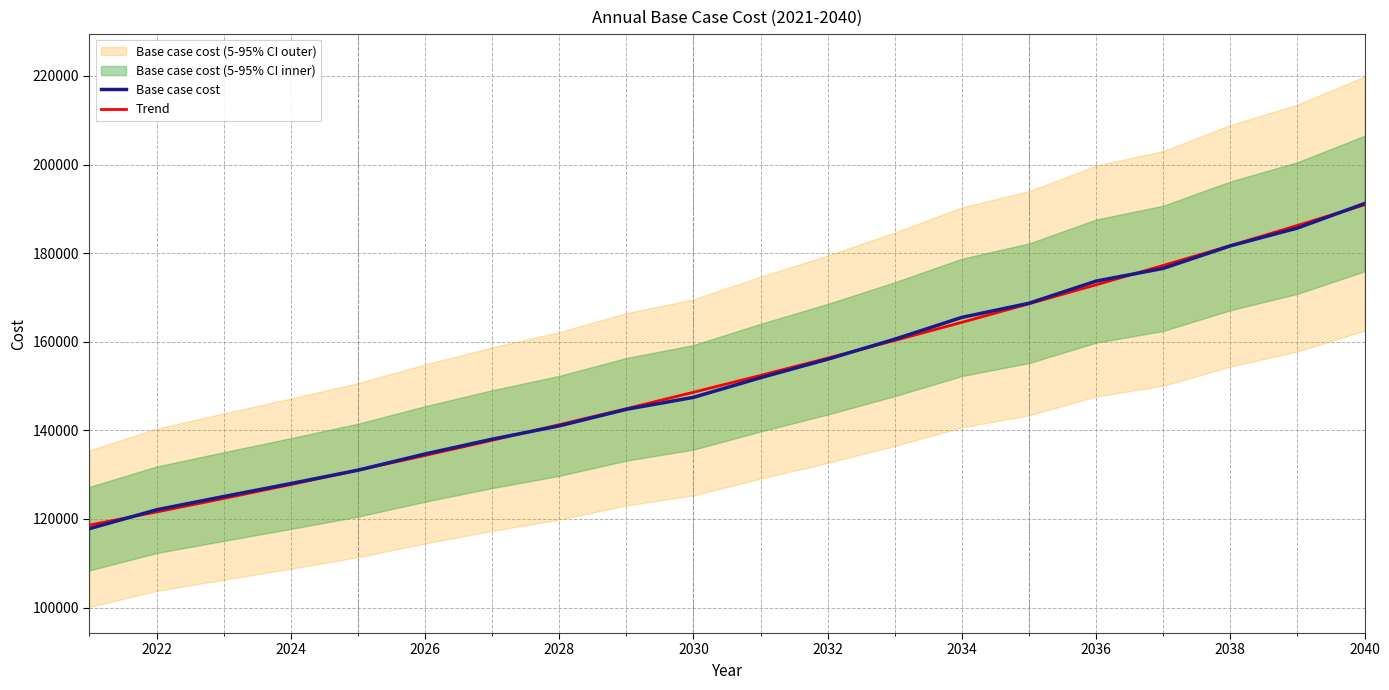

List the series in order of their peak value, highest first.

Base case cost, Trend